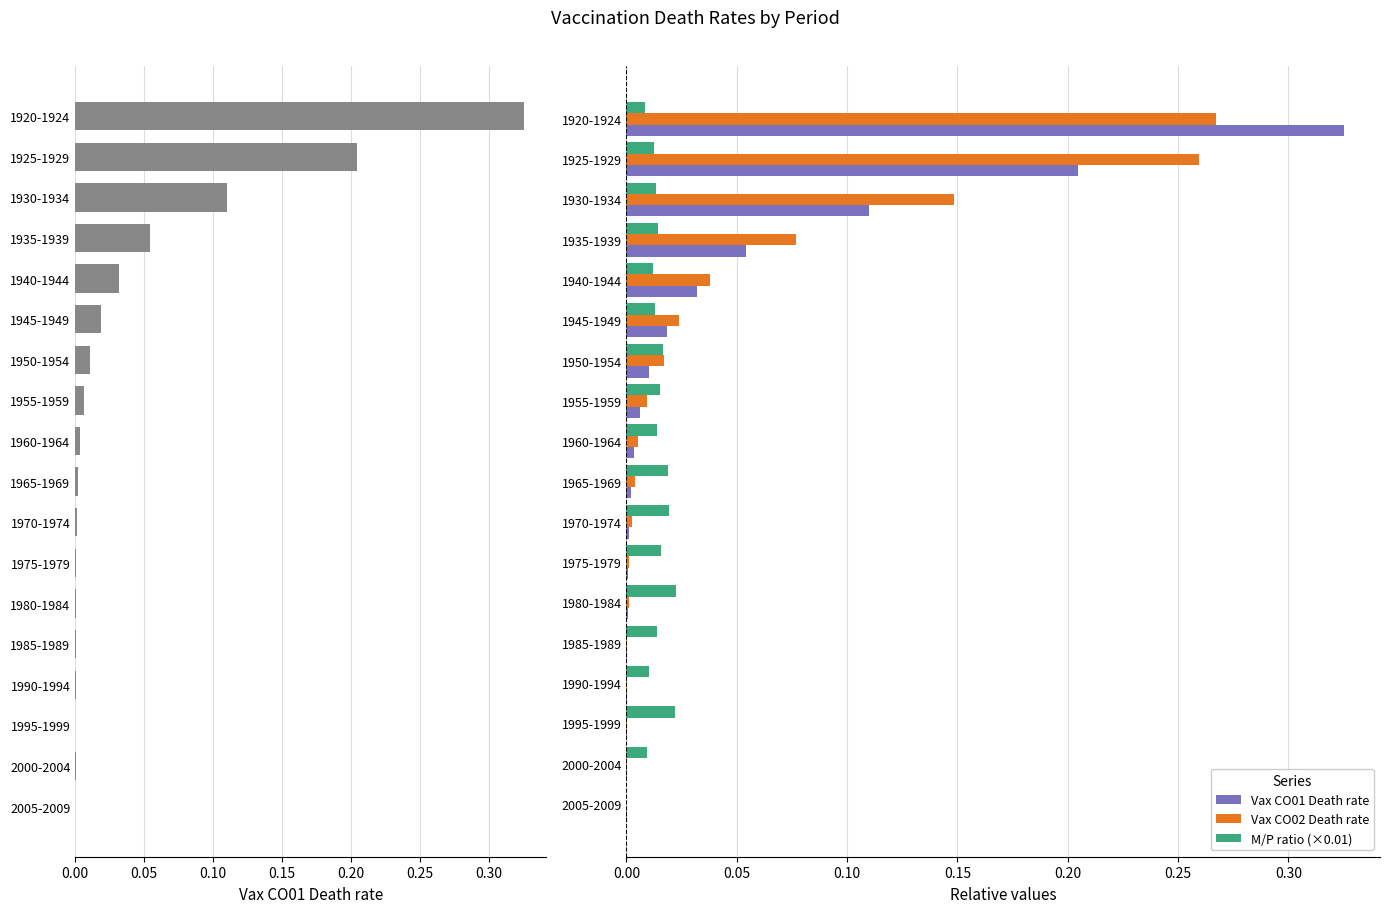

What is the value of the Vax CO02 Death rate bar at the 3rd from the left?

0.1